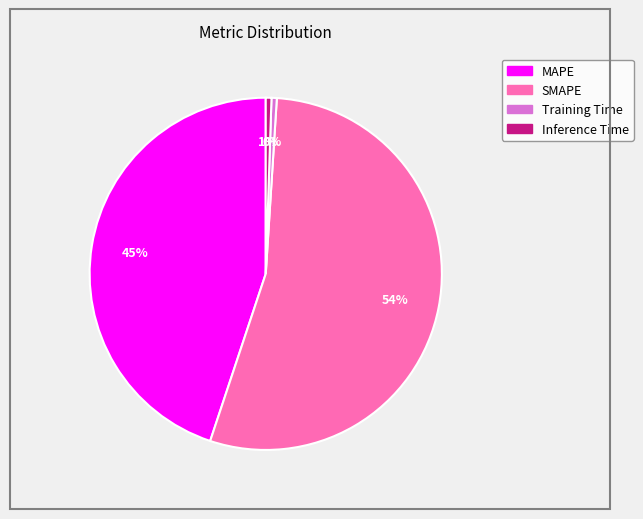

To the nearest percent, what percentage of the pie is SMAPE?

54%